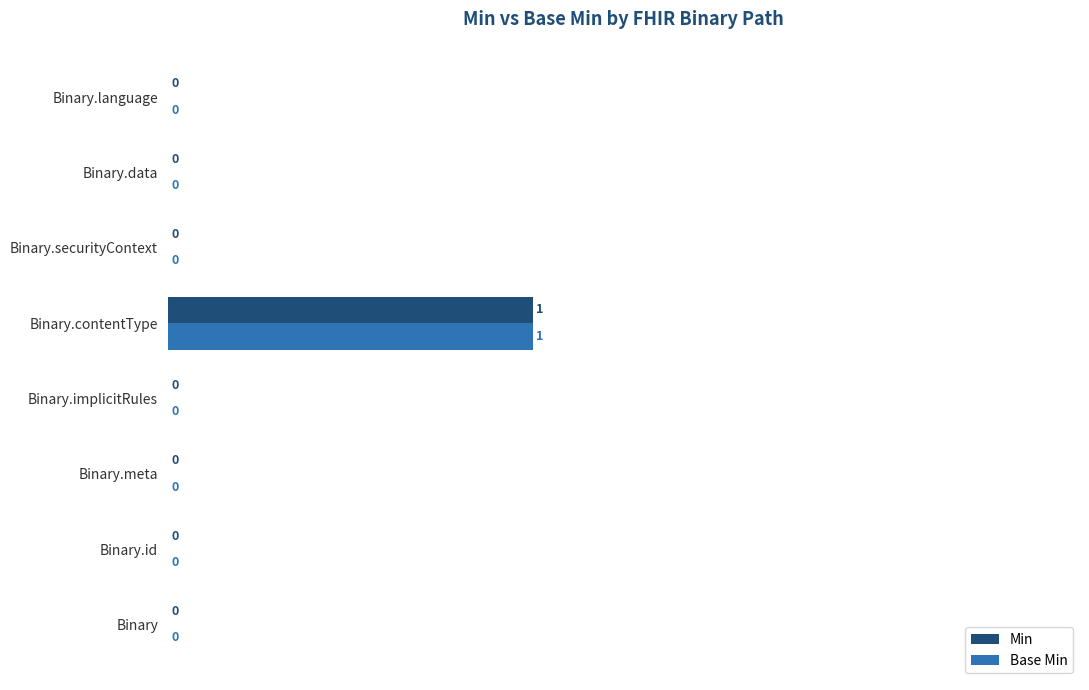

The value of Base Min at Binary.meta is 0. True or false?

True